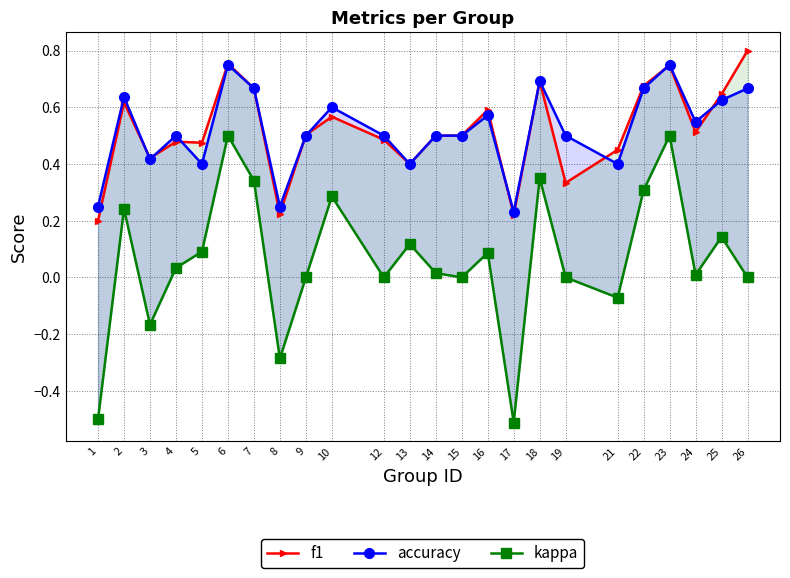

What is the sum of the accuracy values at 17 and 6?

1.0